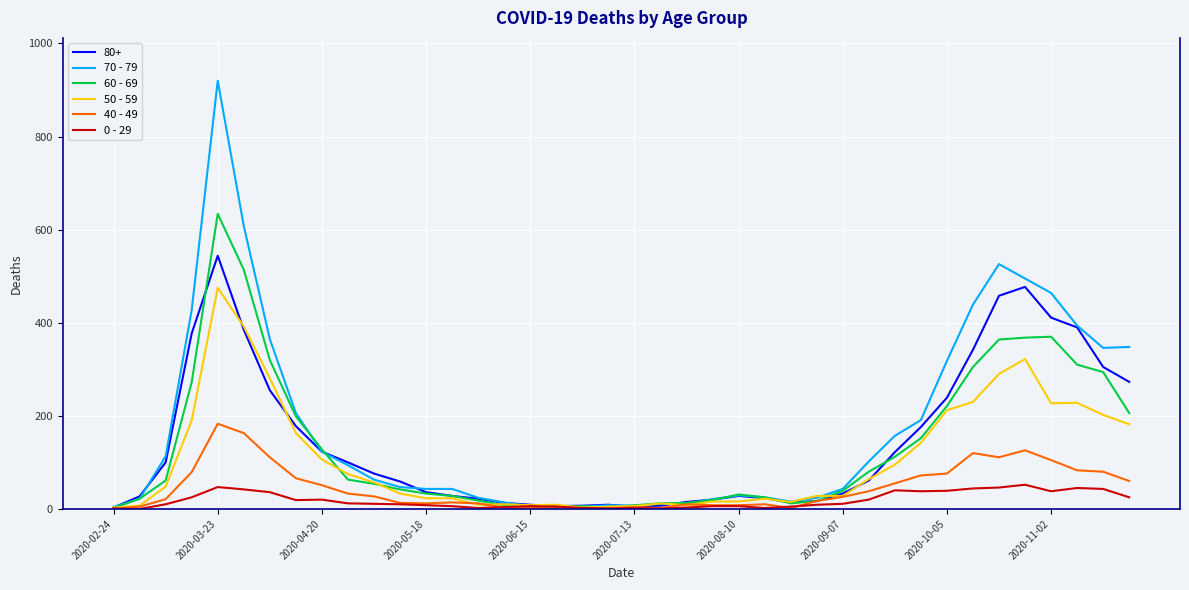

Which series has the largest range (max minus min)?

70 - 79